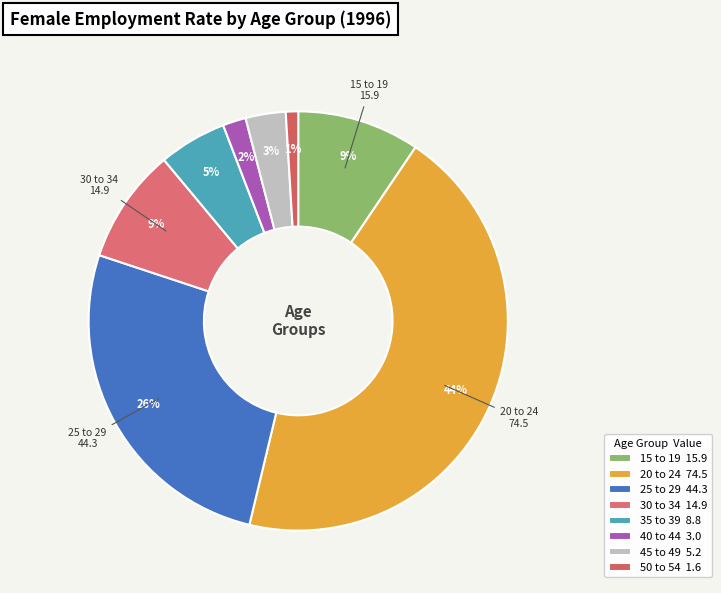

What is the smallest slice in the pie chart?

50 to 54